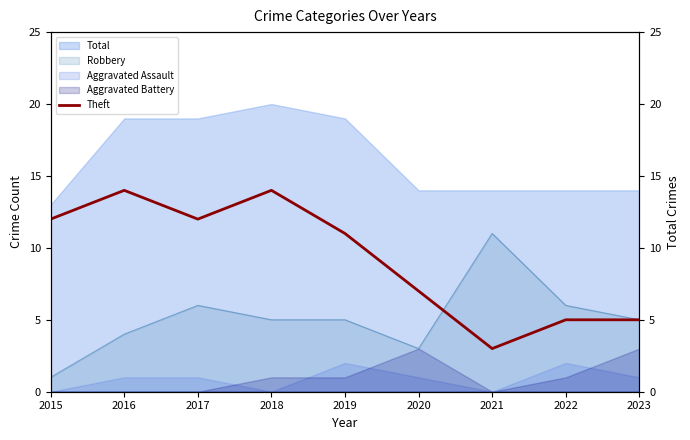

How many data points are above 11?

4